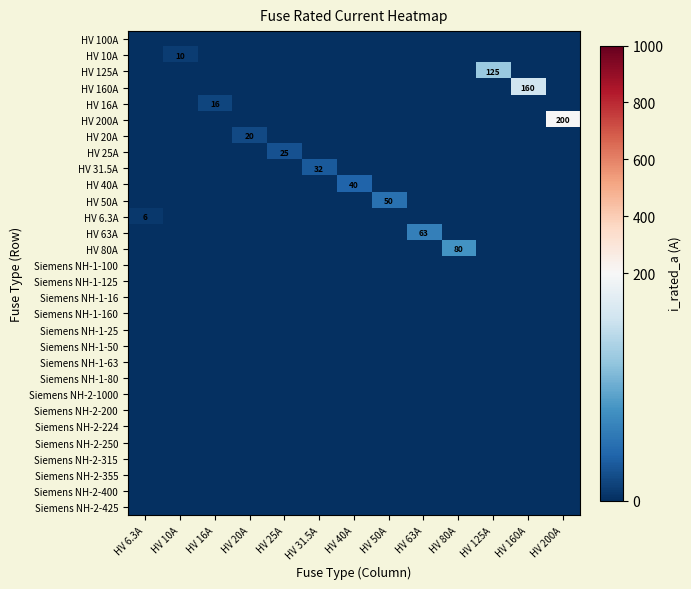

The HV 10A series shows 3.6 at HV 80A. True or false?

False